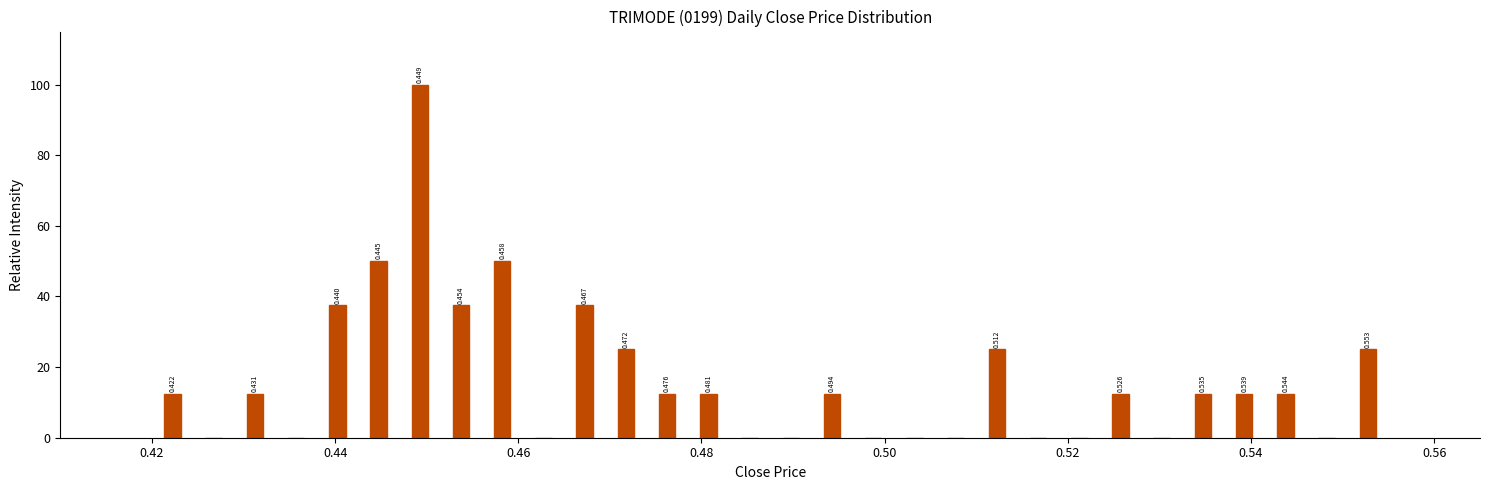

Read against the x-axis, roughly where is the centre of the tallest bar?

0.450